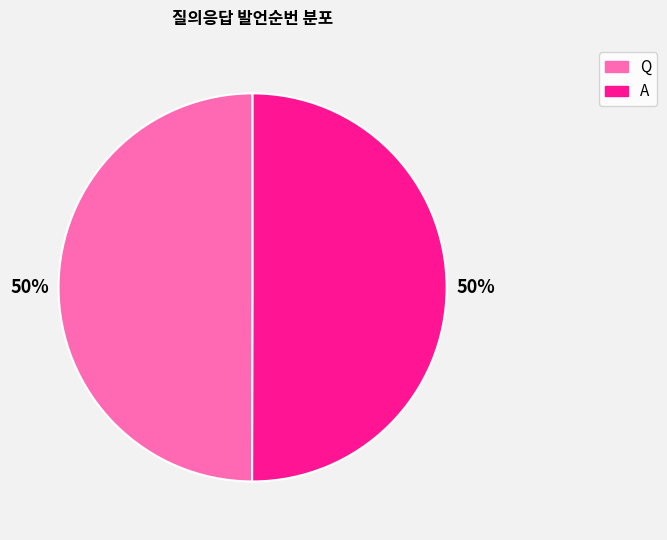

Is it true that Q is 50% of the pie?

True